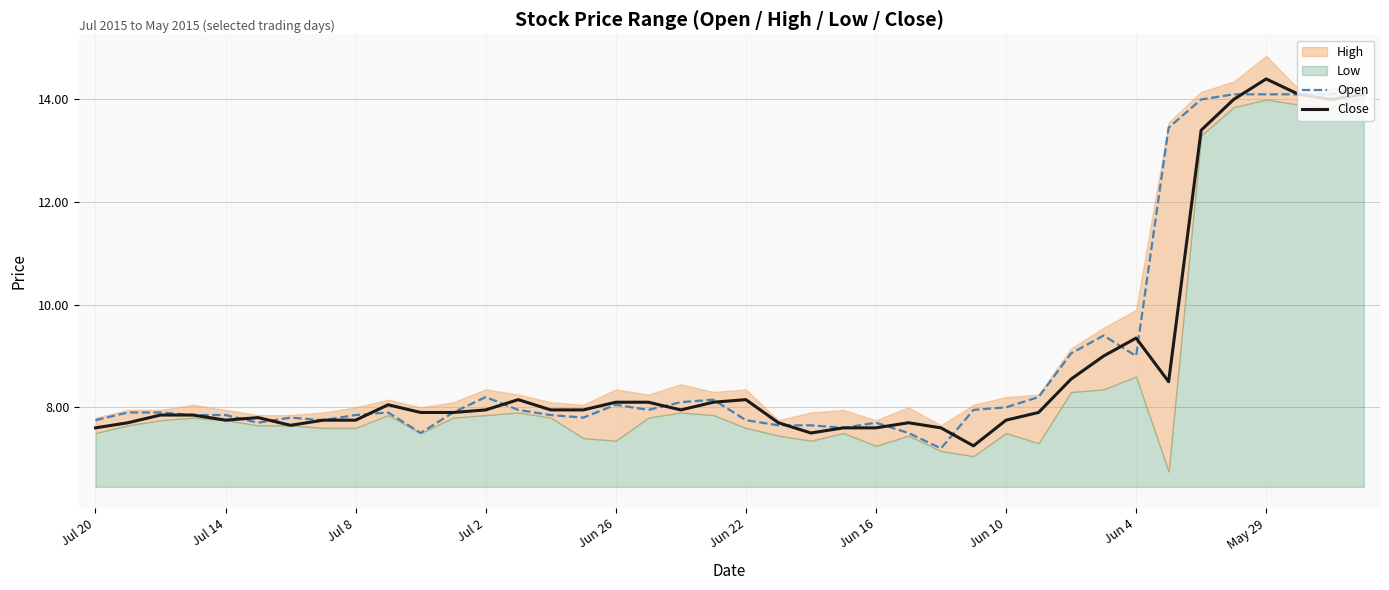

At which label is Close closest to 10?

Jun 4